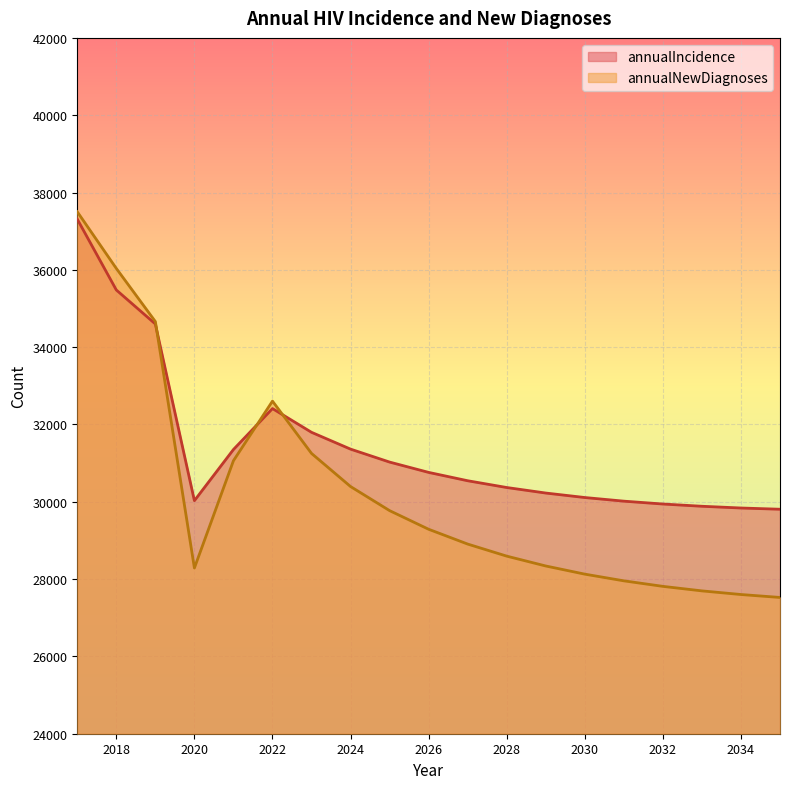

The value of annualIncidence at 2020 is 51750. True or false?

False